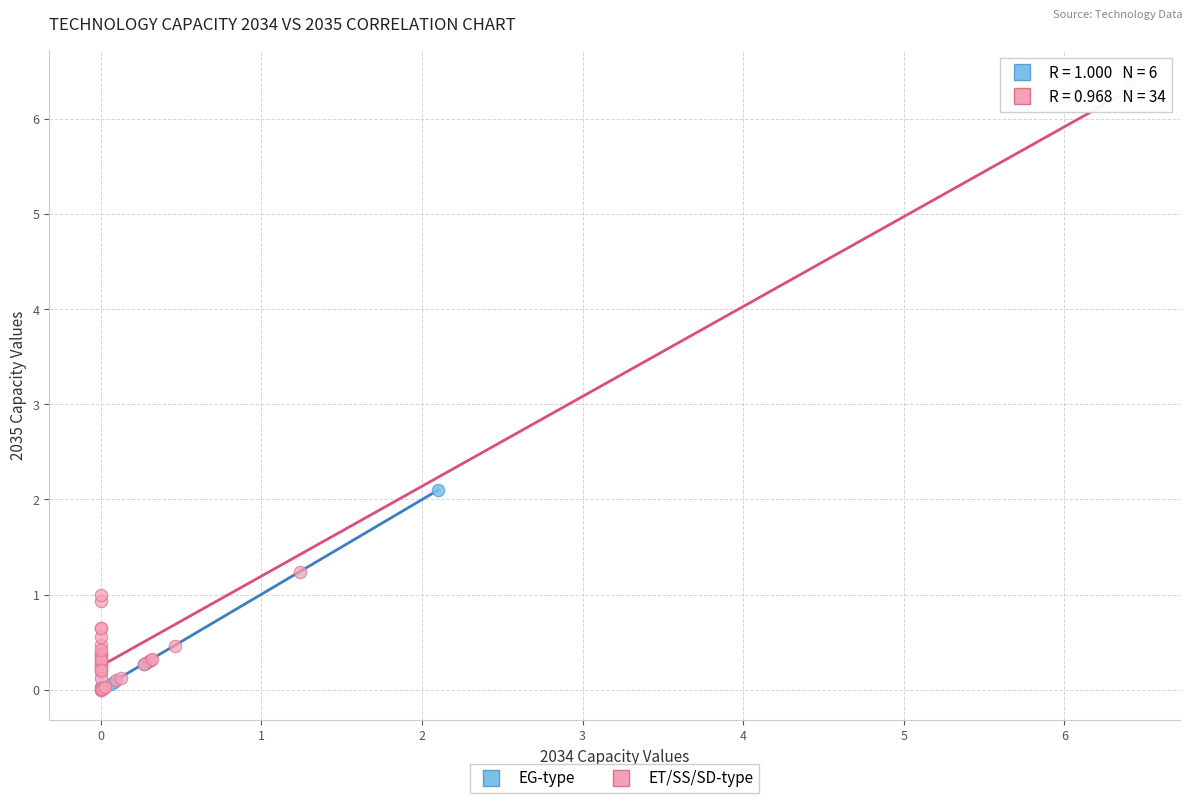

What are all the series names shown in the legend?

EG-type, ET/SS/SD-type